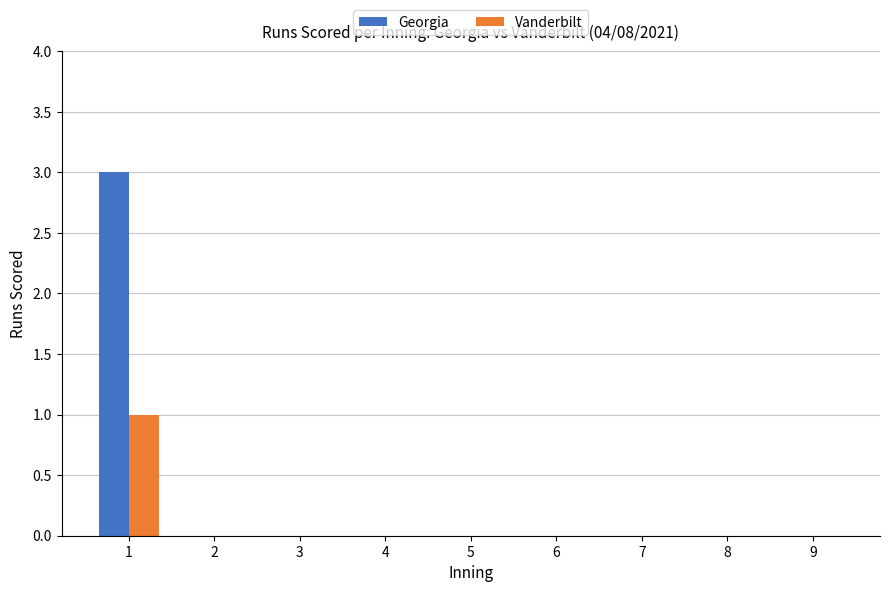

Which series has the largest total across all categories?

Georgia